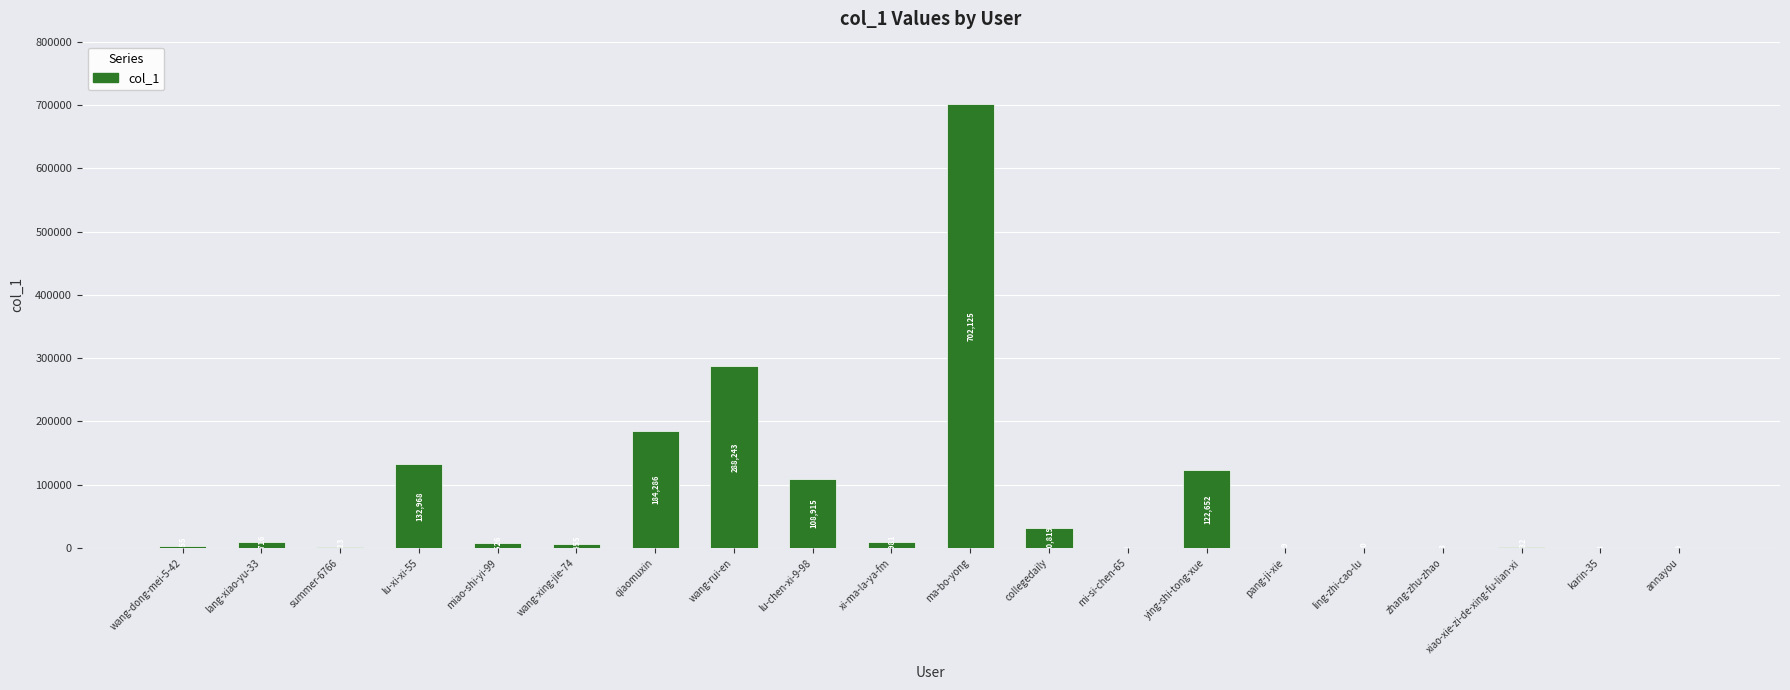

The chart shows a value of 8981 at xi-ma-la-ya-fm. True or false?

True